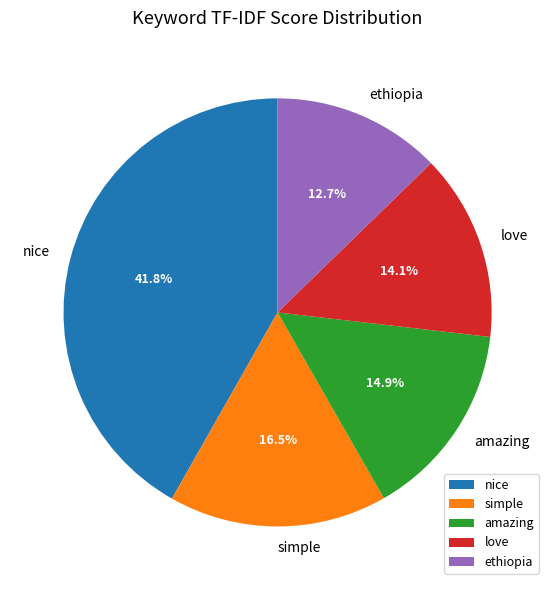

What portion of the pie excludes simple?

83.5%